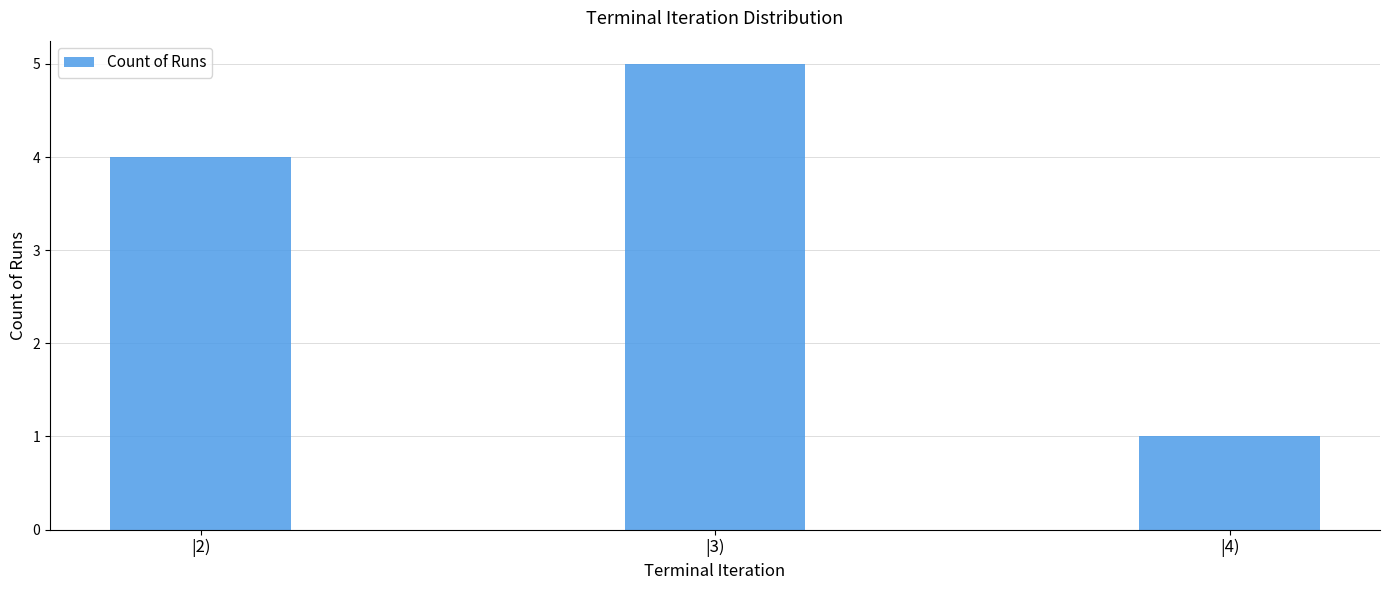

List the labels in order of value, smallest first.

|4), |2), |3)